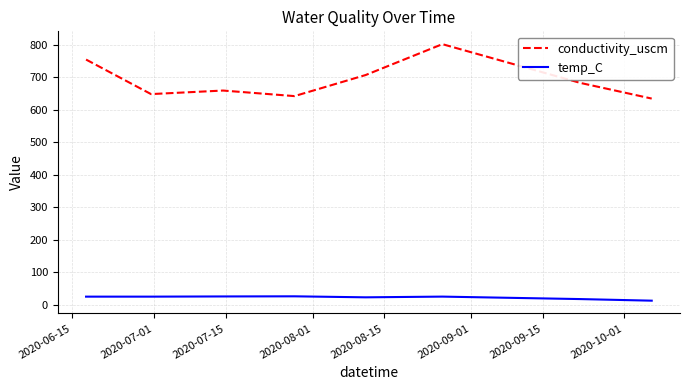

At how many categories does at least one series exceed 75?

8